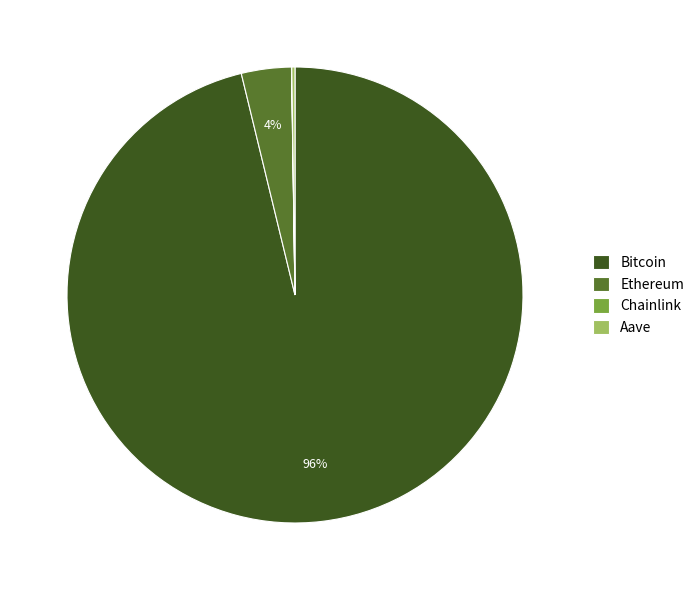

Which slice is the largest?

Bitcoin